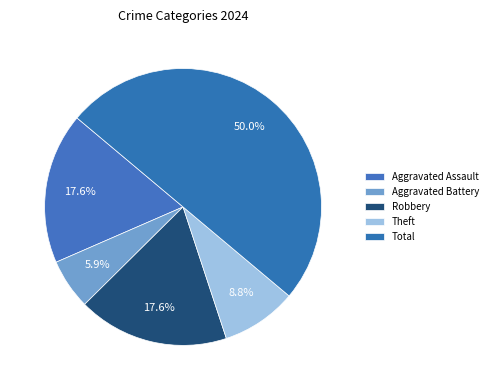

Rank the categories by value from lowest to highest.

Aggravated Battery, Theft, Aggravated Assault, Robbery, Total